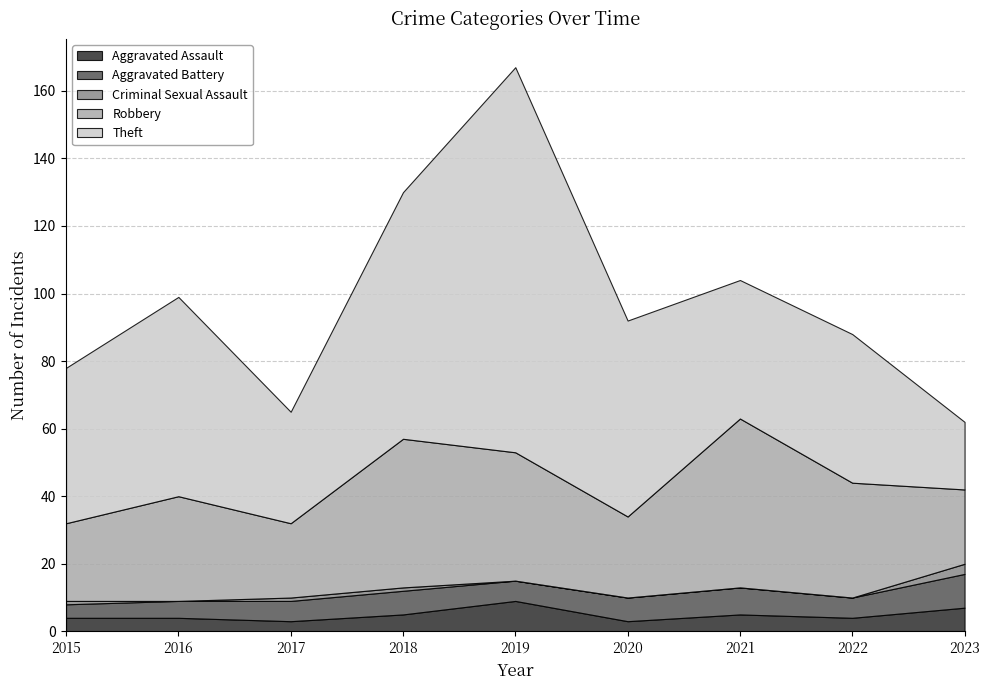

Reading left to right, transcribe all the data shown in this chart.

Aggravated Assault: 2015=4	2016=4	2017=3	2018=5	2019=9	2020=3	2021=5	2022=4	2023=7
Aggravated Battery: 2015=4	2016=5	2017=6	2018=7	2019=6	2020=7	2021=8	2022=6	2023=10
Criminal Sexual Assault: 2015=1	2016=0	2017=1	2018=1	2019=0	2020=0	2021=0	2022=0	2023=3
Robbery: 2015=23	2016=31	2017=22	2018=44	2019=38	2020=24	2021=50	2022=34	2023=22
Theft: 2015=46	2016=59	2017=33	2018=73	2019=114	2020=58	2021=41	2022=44	2023=20